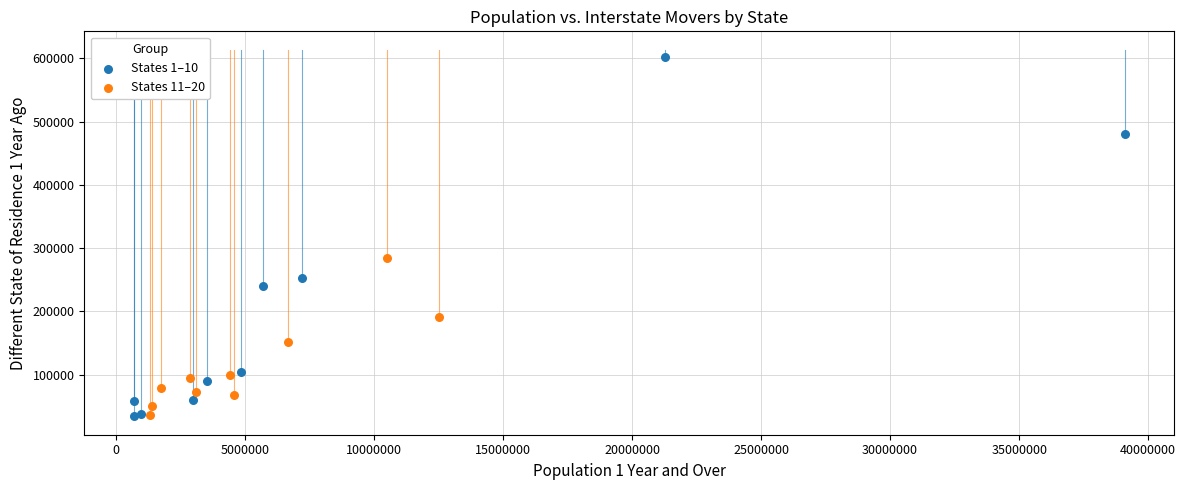

Which series has the largest Y range (max minus min)?

States 1–10